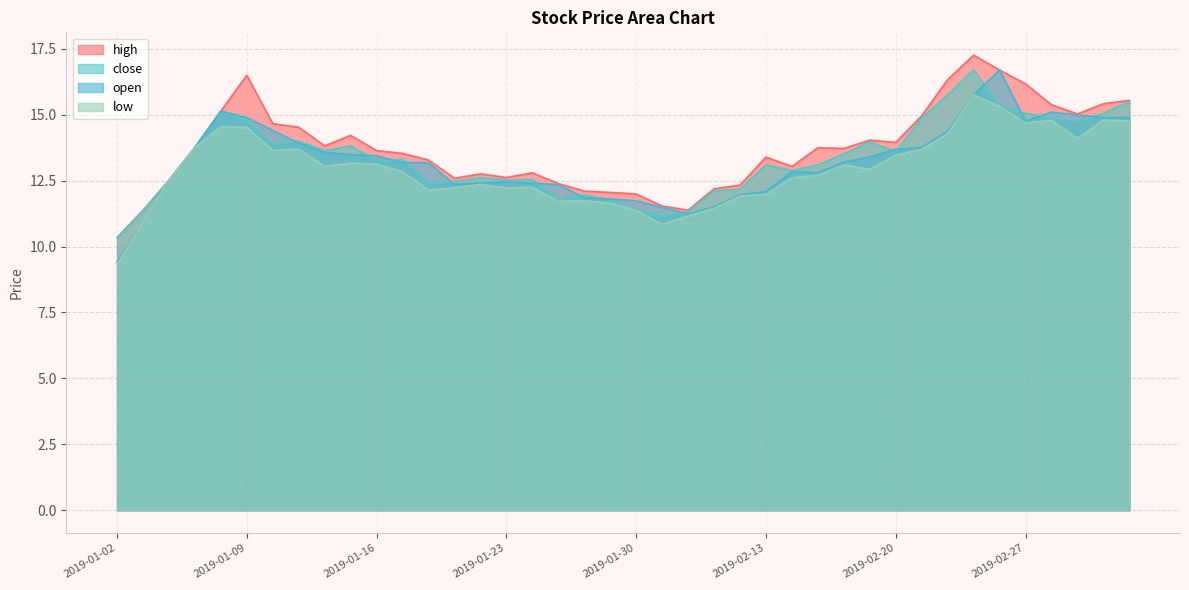

What is the label of the 38th point from the right?

2019-01-04